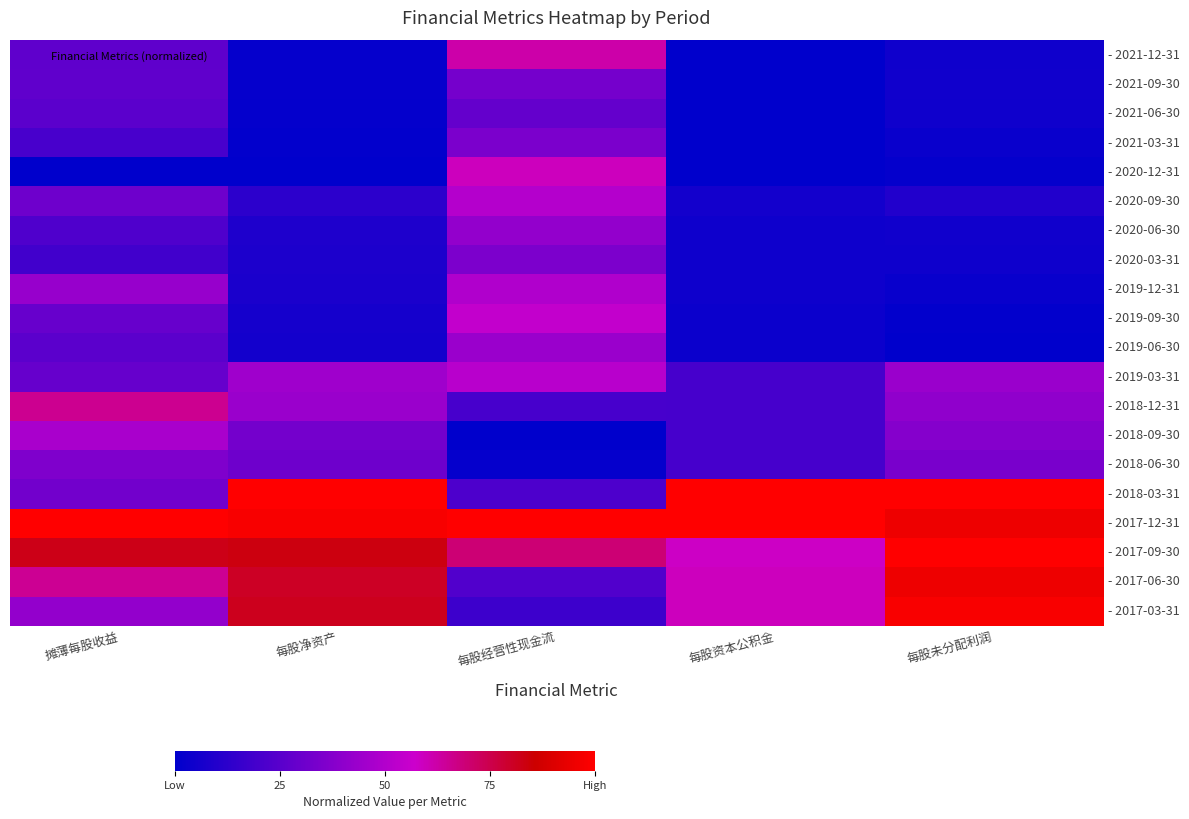

Between 每股未分配利润 and 摊薄每股收益, which is larger?

摊薄每股收益